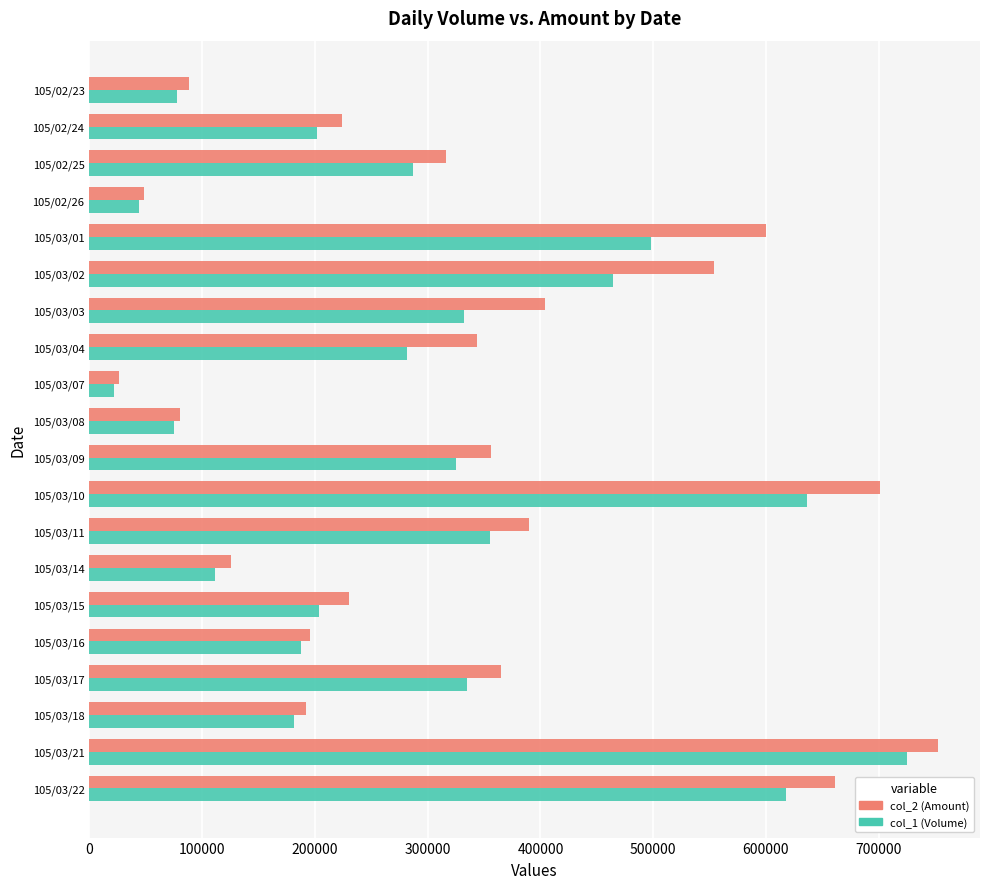

The value of col_2 (Amount) at 105/03/16 is 322917. True or false?

False